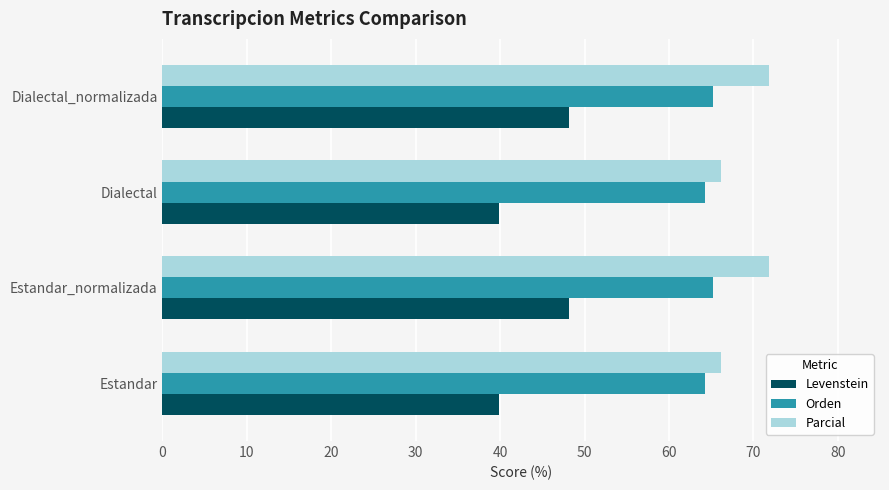

Which series has the largest total across all categories?

Parcial